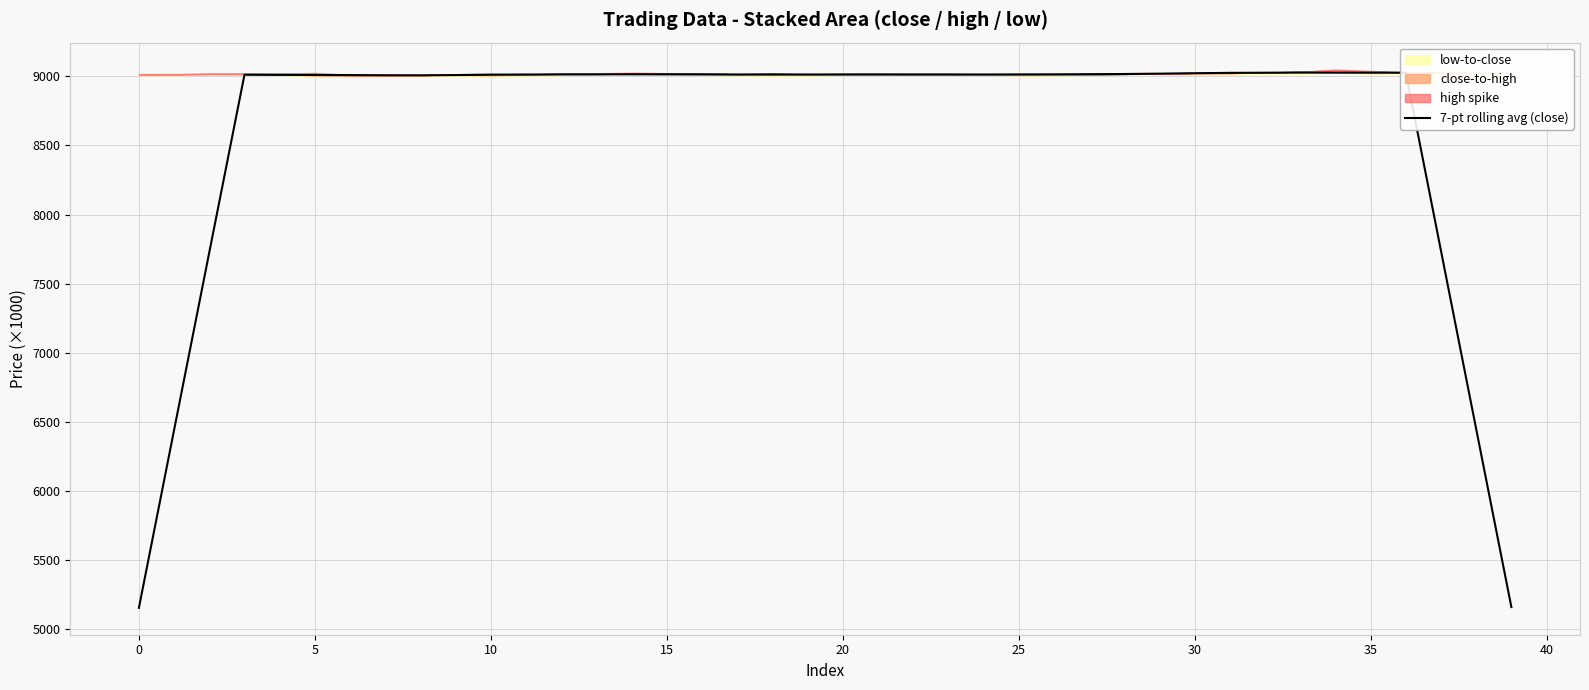

At which label does the data first exceed 9014?

12